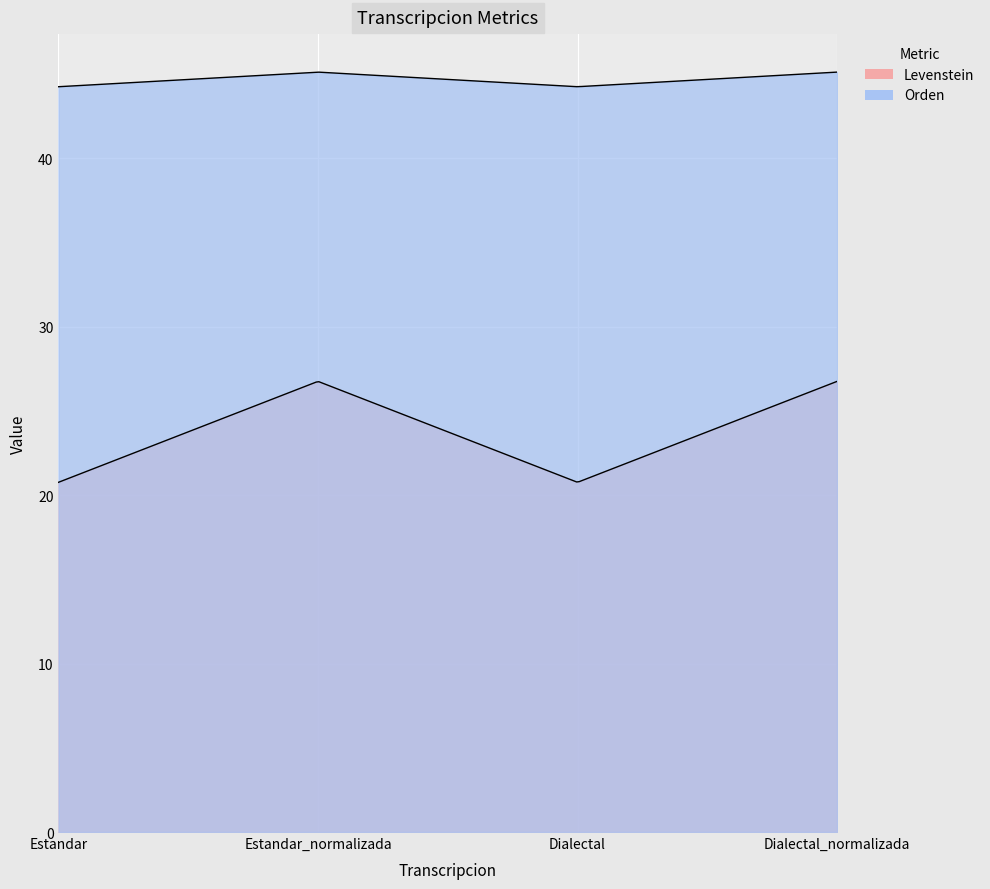

Which series has the largest total across all categories?

Orden